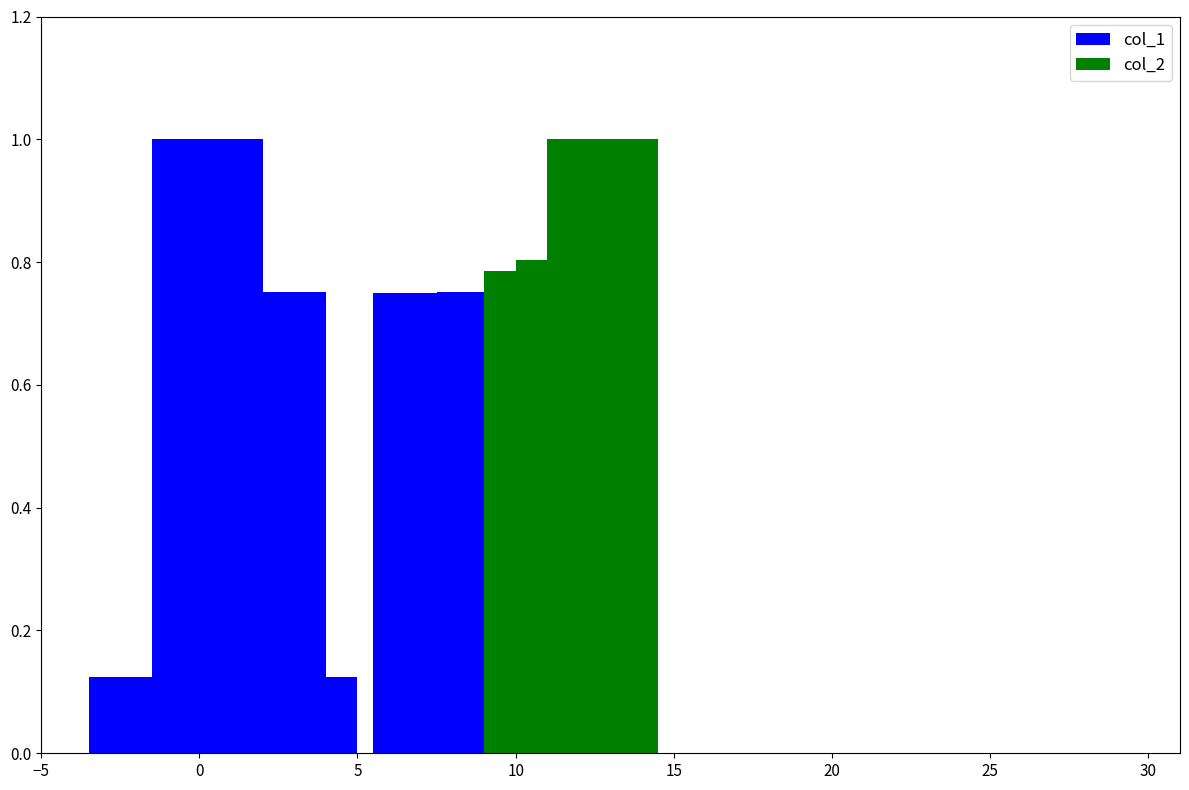

Is it true that col_2 equals 0.7 at 5?

False